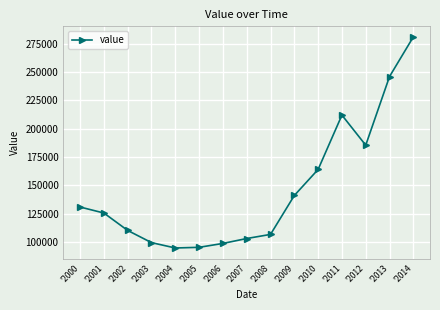

Is this an area chart (filled region under the line)?

No